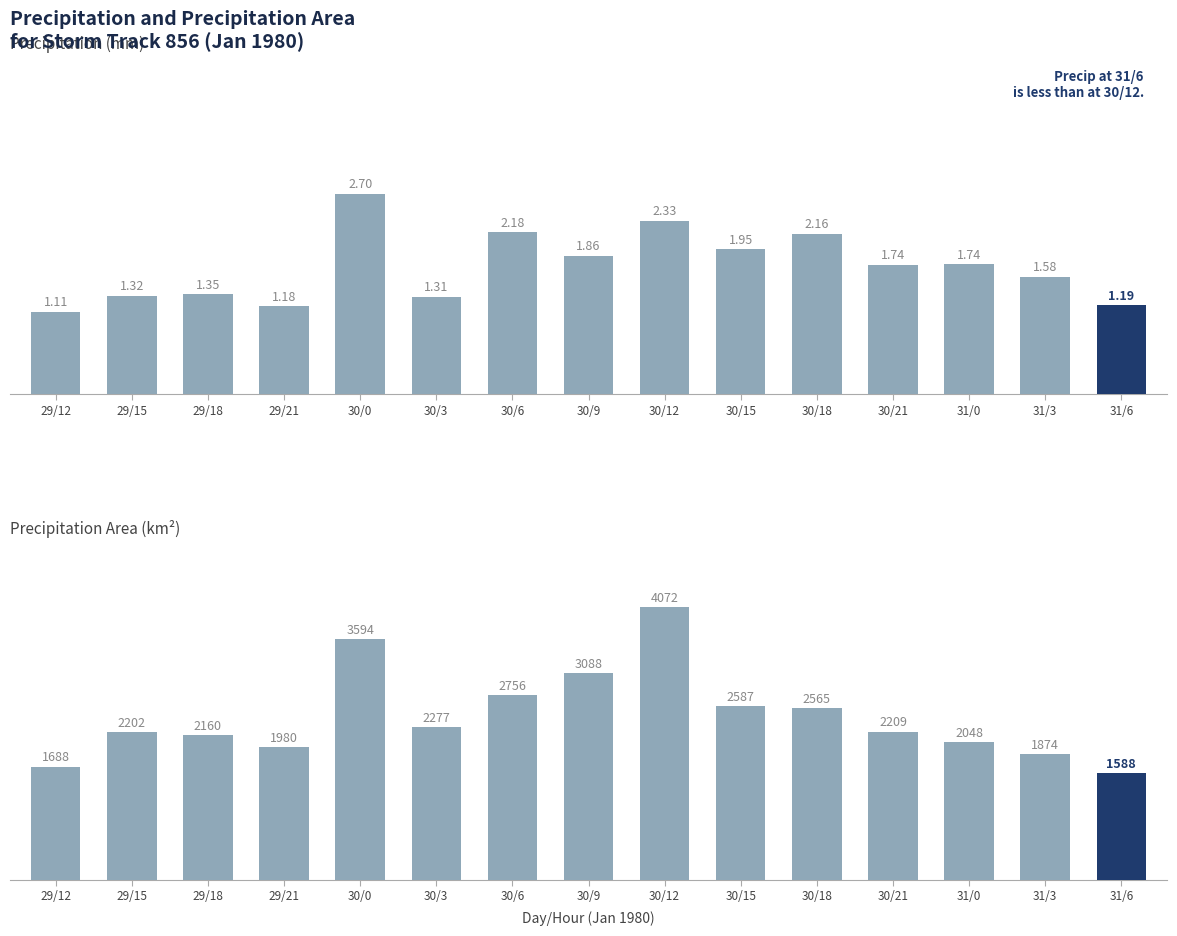

Reading left to right, transcribe all the data shown in this chart.

Precipitation (mm): 29/12=1.1	29/15=1.3	29/18=1.3	29/21=1.2	30/0=2.7	30/3=1.3	30/6=2.2	30/9=1.9	30/12=2.3	30/15=2.0	30/18=2.2	30/21=1.7	31/0=1.7	31/3=1.6	31/6=1.2
Precipitation Area (km²): 29/12=1688.0	29/15=2202.0	29/18=2160.0	29/21=1980.0	30/0=3594.0	30/3=2277.0	30/6=2756.0	30/9=3088.0	30/12=4072.0	30/15=2587.0	30/18=2565.0	30/21=2209.0	31/0=2048.0	31/3=1874.0	31/6=1588.0